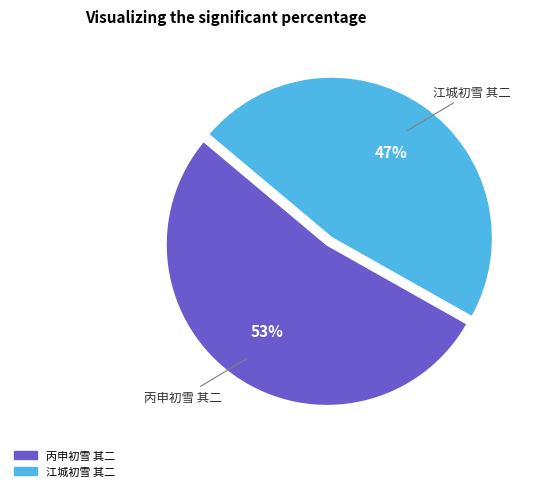

Rank the categories by value from highest to lowest.

丙申初雪 其二, 江城初雪 其二